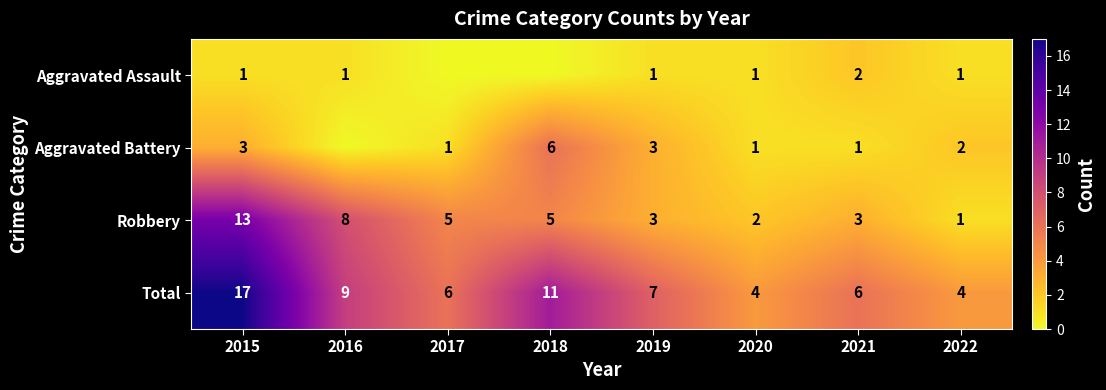

At which category is the sum across all series the highest?

2015